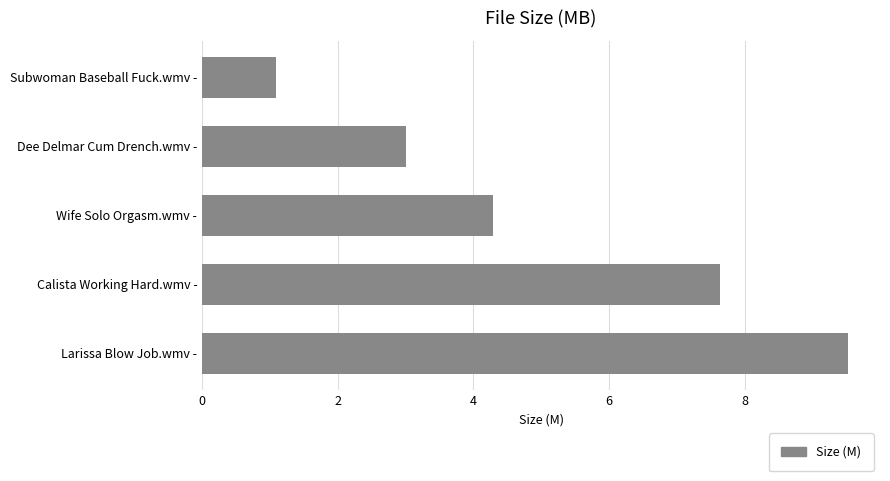

What is the smallest value displayed?

1.1